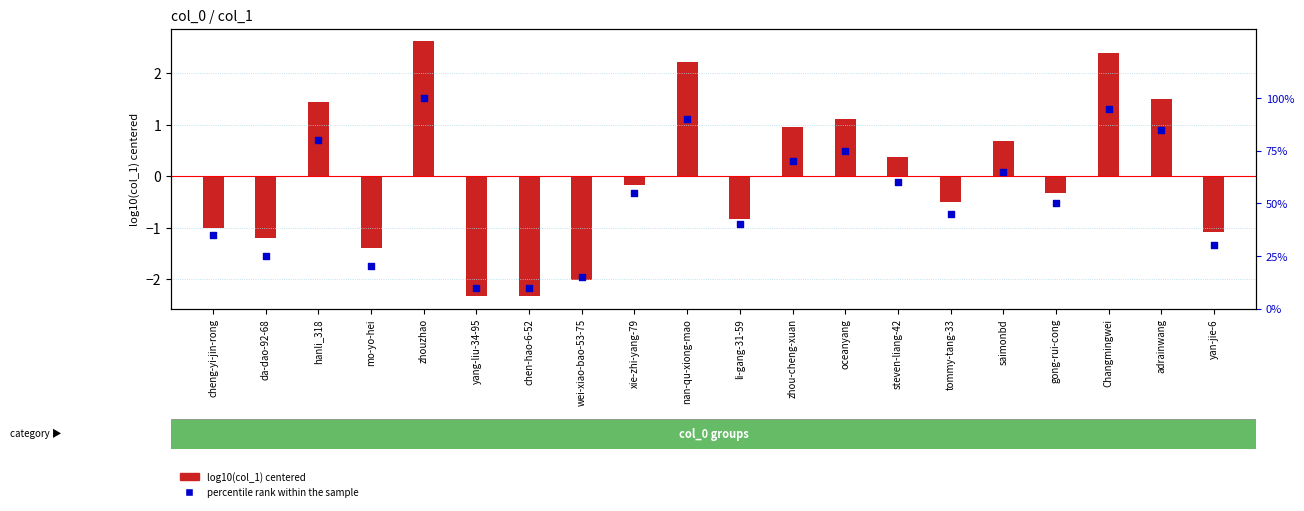

Which series has the largest total across all categories?

percentile rank within the sample